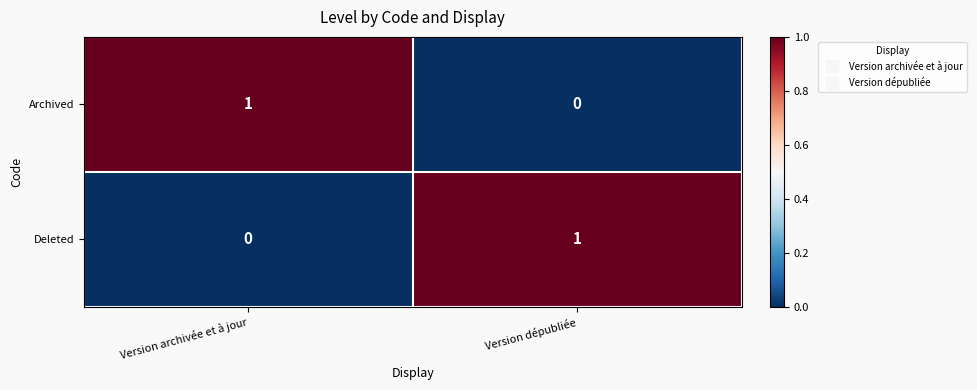

What is the total value across all series at Version dépubliée?

1